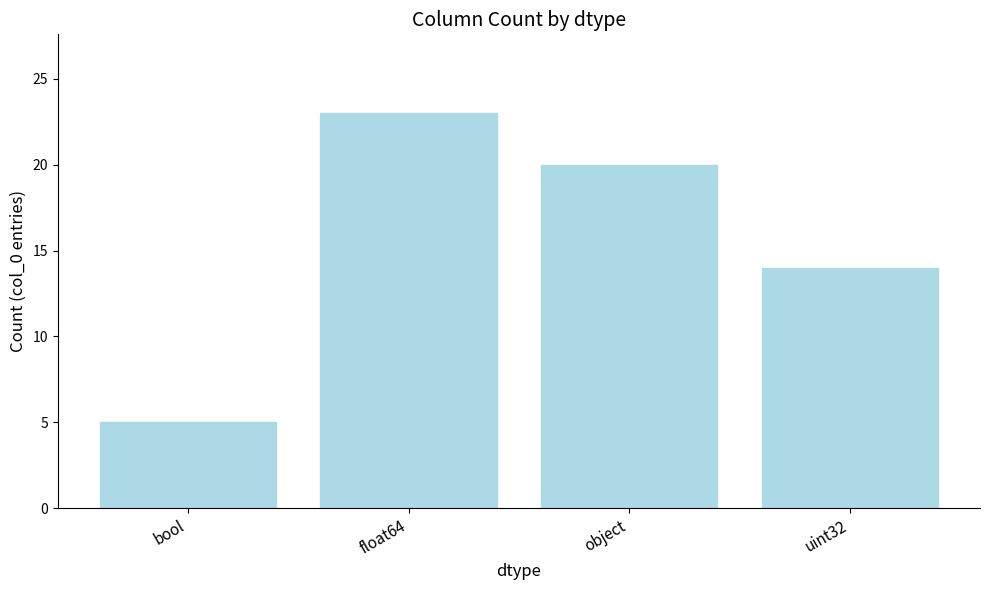

The value at object is 10. True or false?

False